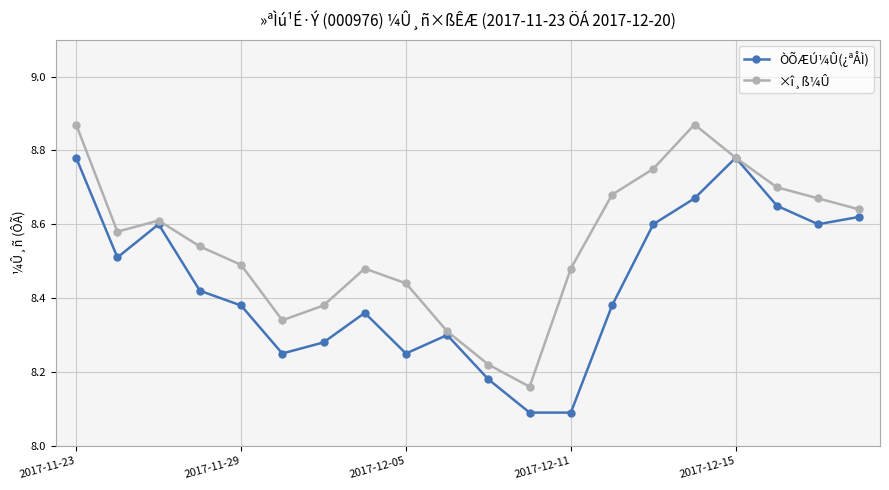

Count the ÒÕÆÚ¼Û(¿ªÅÌ) values in the range 8 to 9.

20